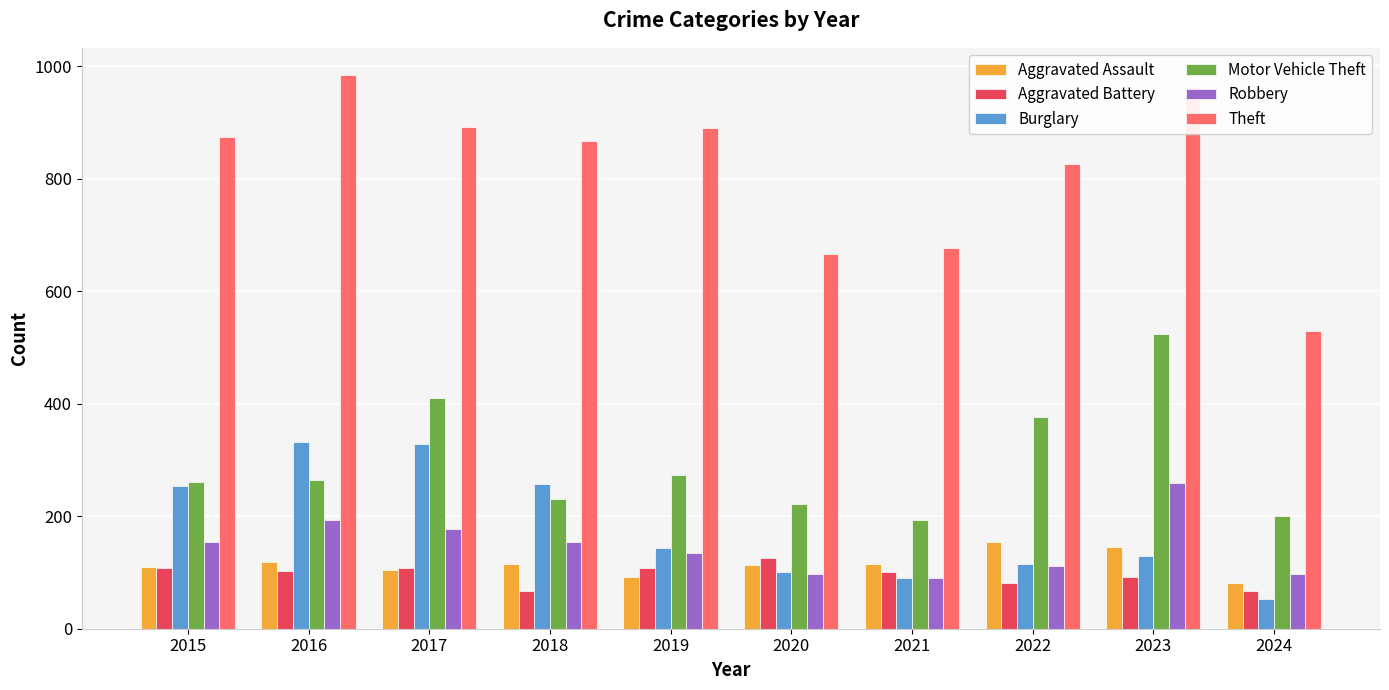

The Motor Vehicle Theft series shows 221 at 2020. True or false?

True